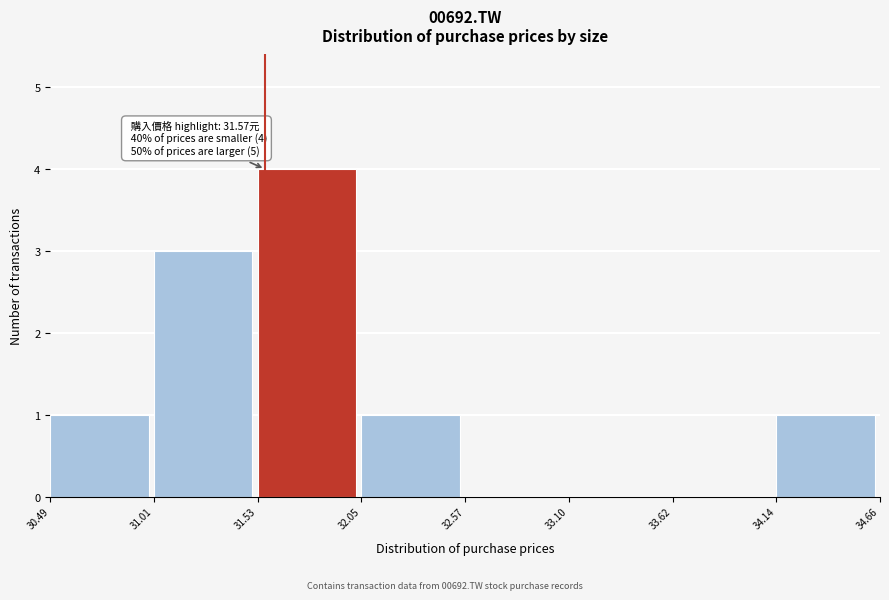

Over which range of the x-axis is the bar tallest?

31.53 to 32.05